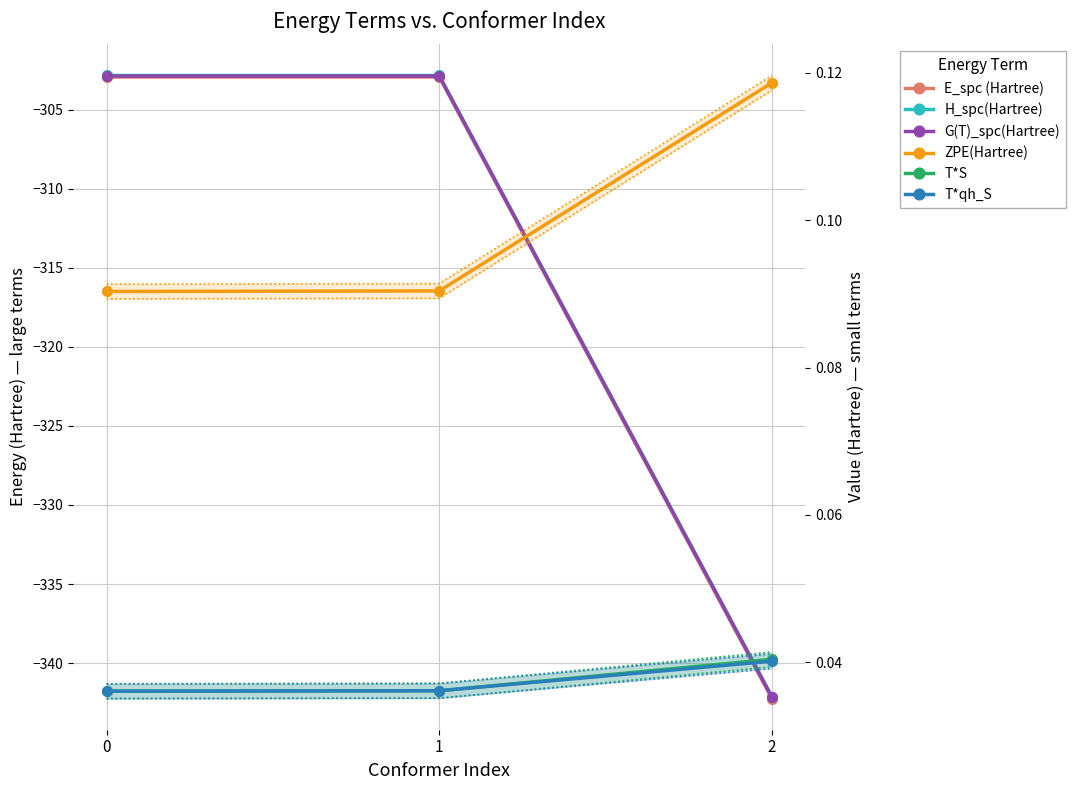

The value of H_spc(Hartree) at 2 is -483.2. True or false?

False